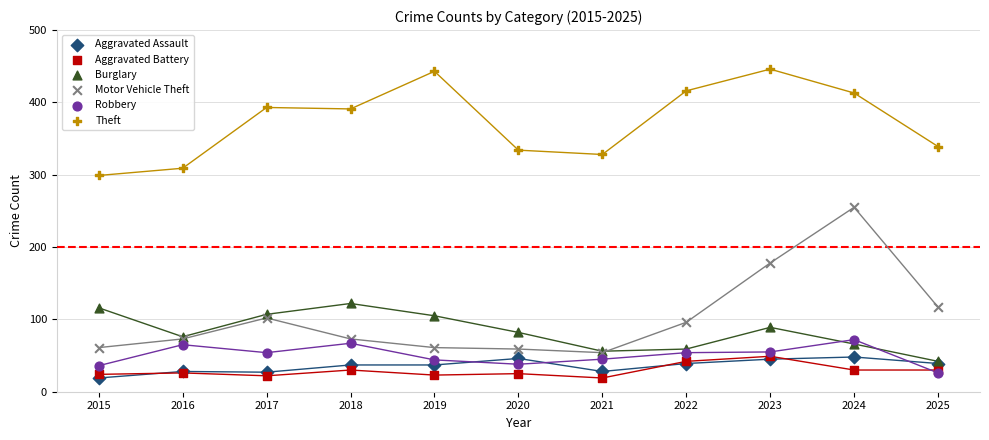

Which series has the largest Y range (max minus min)?

Motor Vehicle Theft